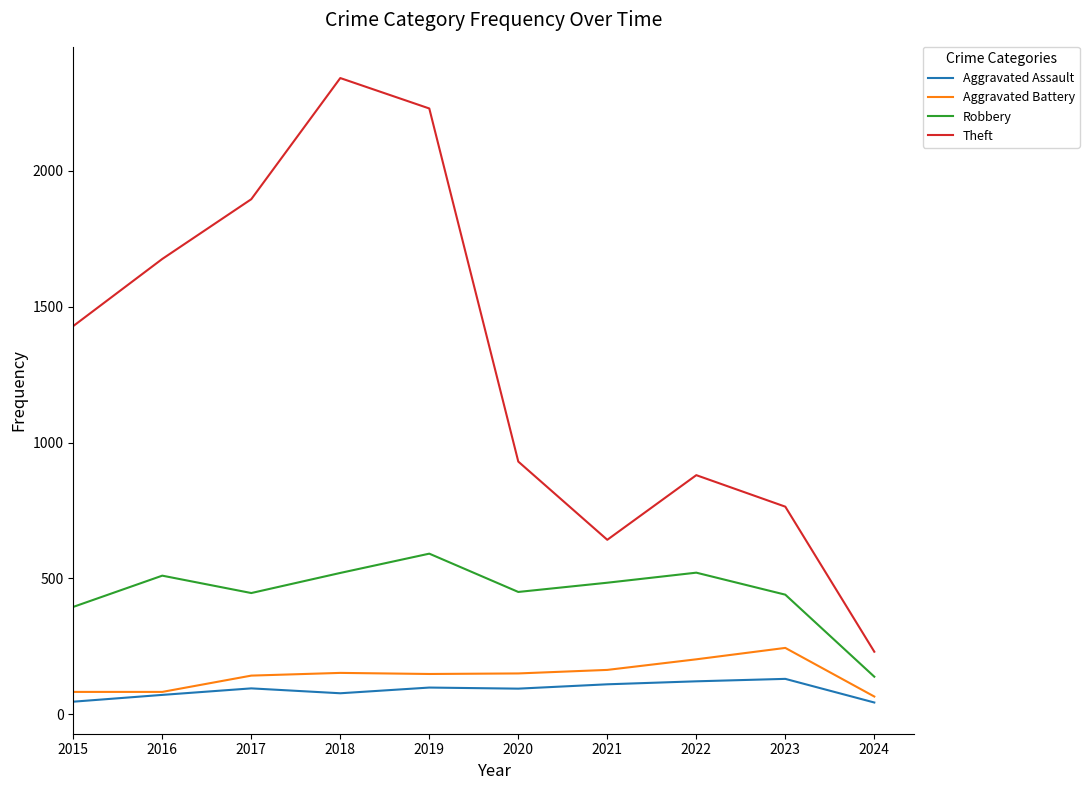

True or false: Aggravated Battery and Theft intersect in this chart.

False